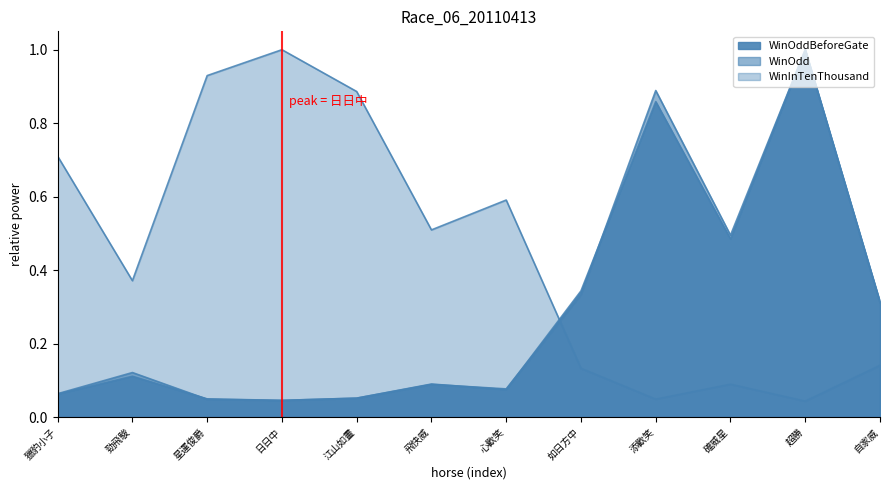

Reading left to right, extract all data points from this chart.

WinOddBeforeGate: 獵豹小子=0.1	勁飛駿=0.1	星運俊爵=0.0	日日中=0.0	江山如畫=0.1	飛快威=0.1	心歡笑=0.1	如日方中=0.3	添歡笑=0.9	確威星=0.5	超勝=1.0	自家威=0.3
WinOdd: 獵豹小子=0.1	勁飛駿=0.1	星運俊爵=0.0	日日中=0.0	江山如畫=0.1	飛快威=0.1	心歡笑=0.1	如日方中=0.3	添歡笑=0.9	確威星=0.5	超勝=1.0	自家威=0.3
WinInTenThousand: 獵豹小子=0.7	勁飛駿=0.4	星運俊爵=0.9	日日中=1.0	江山如畫=0.9	飛快威=0.5	心歡笑=0.6	如日方中=0.1	添歡笑=0.0	確威星=0.1	超勝=0.0	自家威=0.1